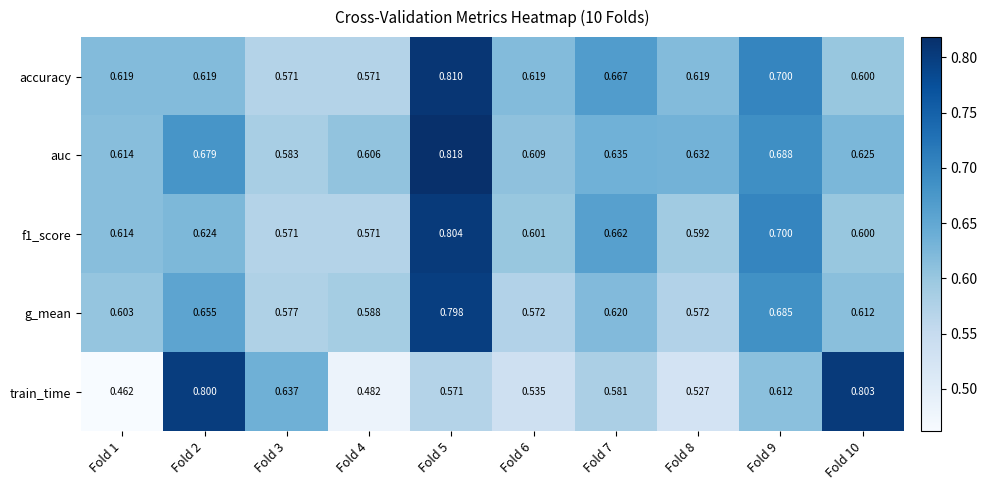

Which series has the largest range (max minus min)?

train_time